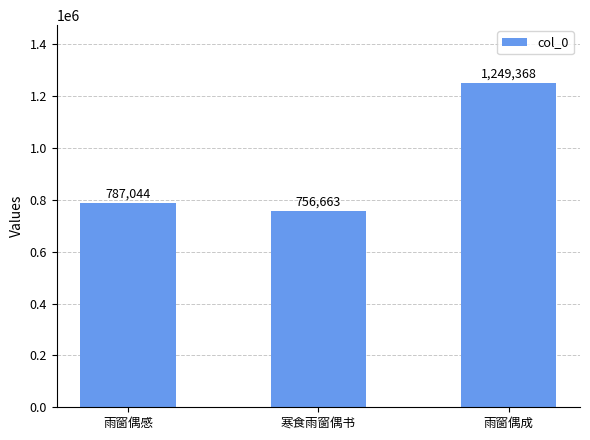

What is the approximate value at 雨窗偶成?

1249368